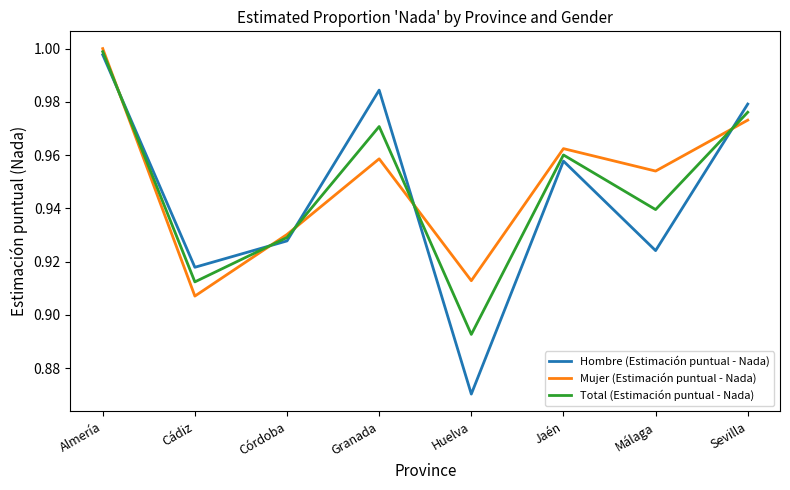

The Total (Estimación puntual - Nada) series shows 1.5 at Sevilla. True or false?

False